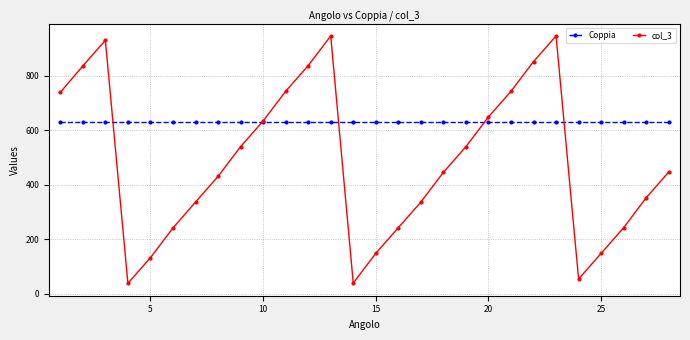

Is this an area chart (filled region under the line)?

No